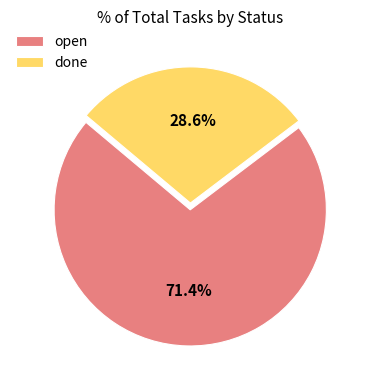

Which category has the biggest portion of the pie?

open